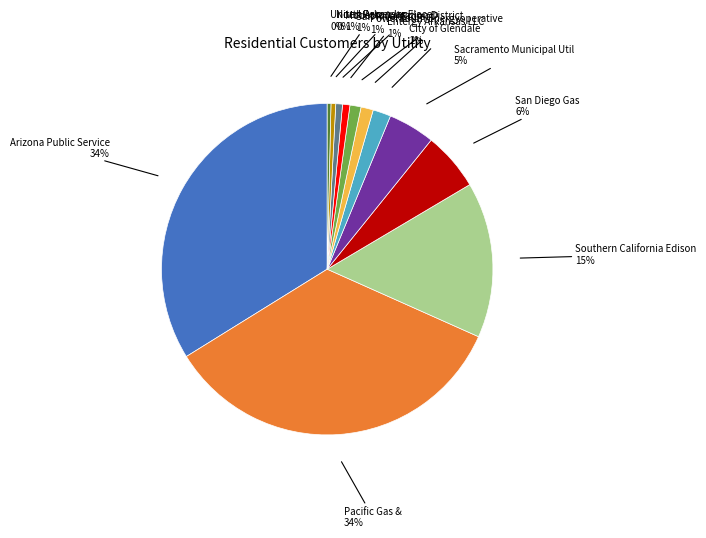

Does any single category account for the majority?

No